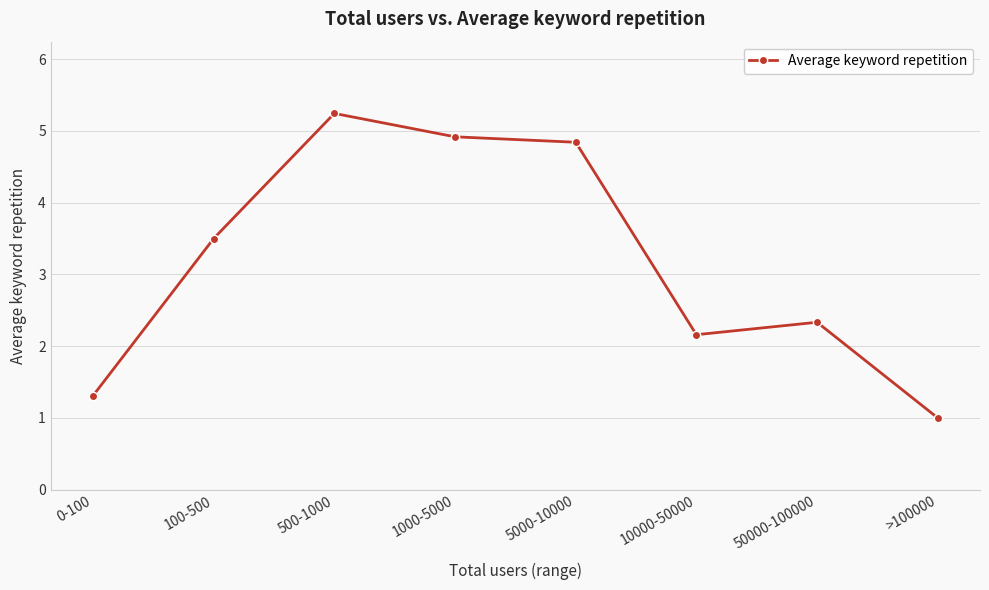

How many points are higher than both their immediate neighbors (excluding endpoints)?

2